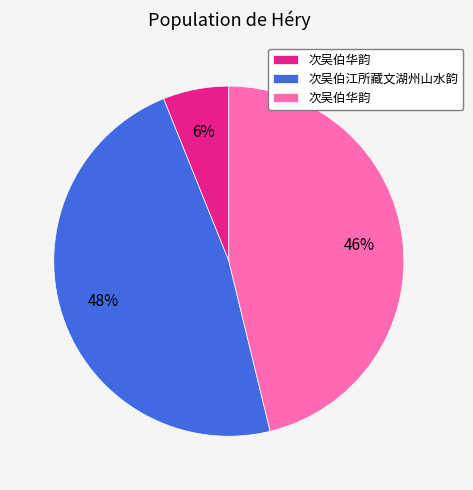

Does any single category account for the majority?

No